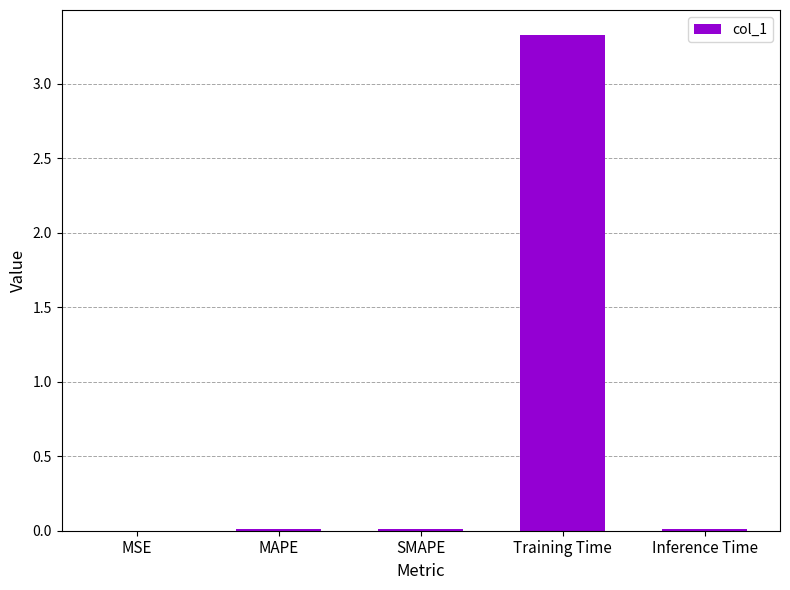

The chart shows a value of 0.0 at MSE. True or false?

True